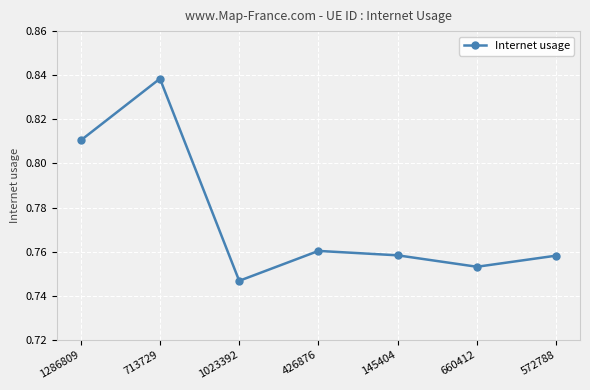

At which category does the chart reach its peak across all series?

713729